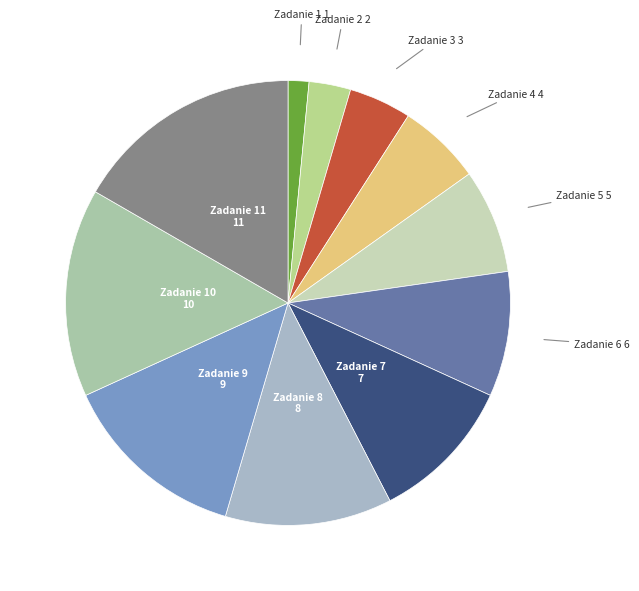

Does Zadanie 10 represent more than half of the total?

No